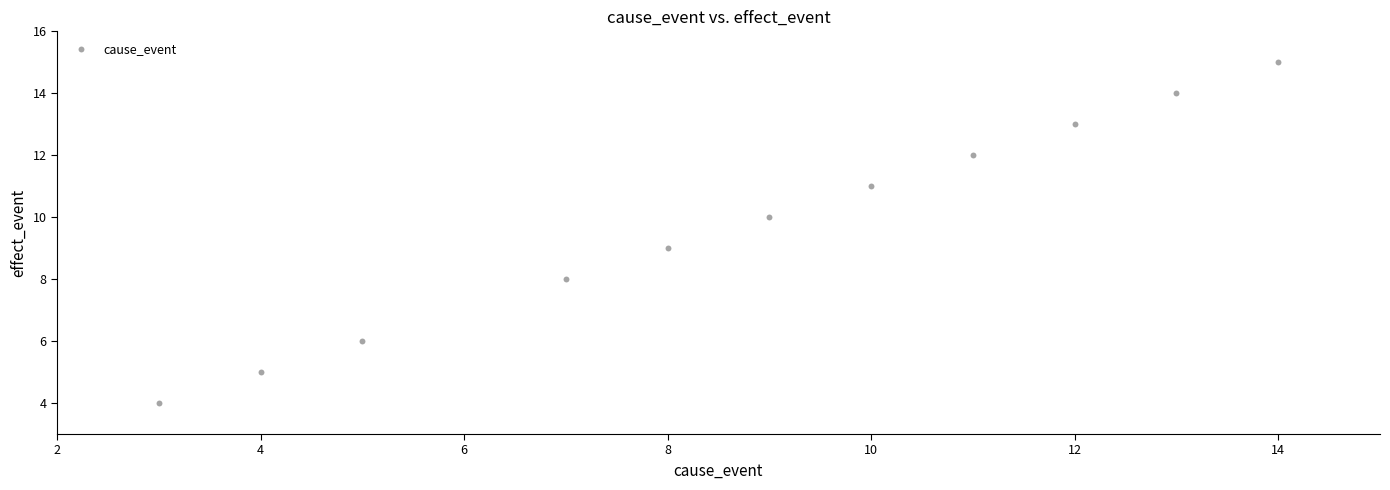

What is the range of X values (max minus min)?

11